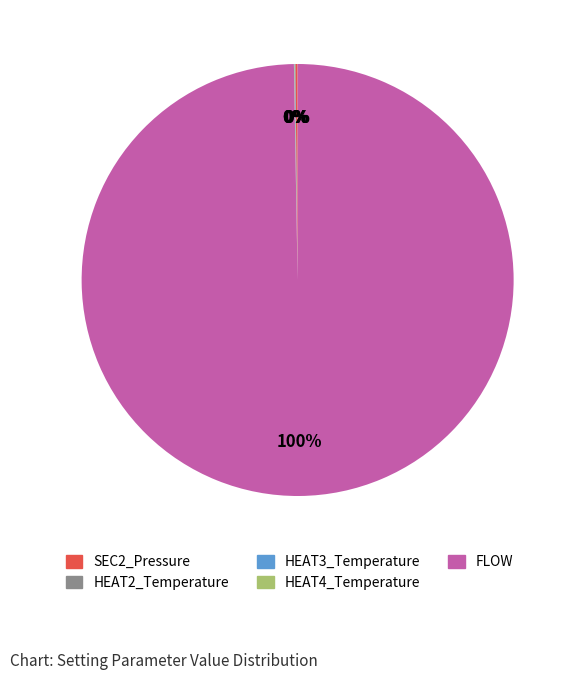

The FLOW slice represents 100% of the pie. True or false?

True